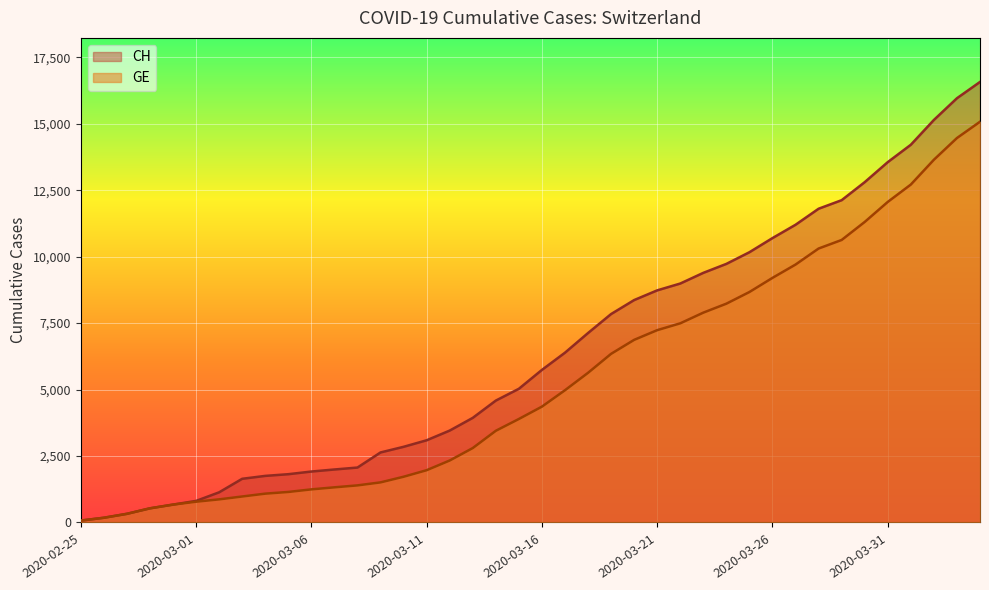

What is the spread (max minus min) of values at 2020-03-01?

30